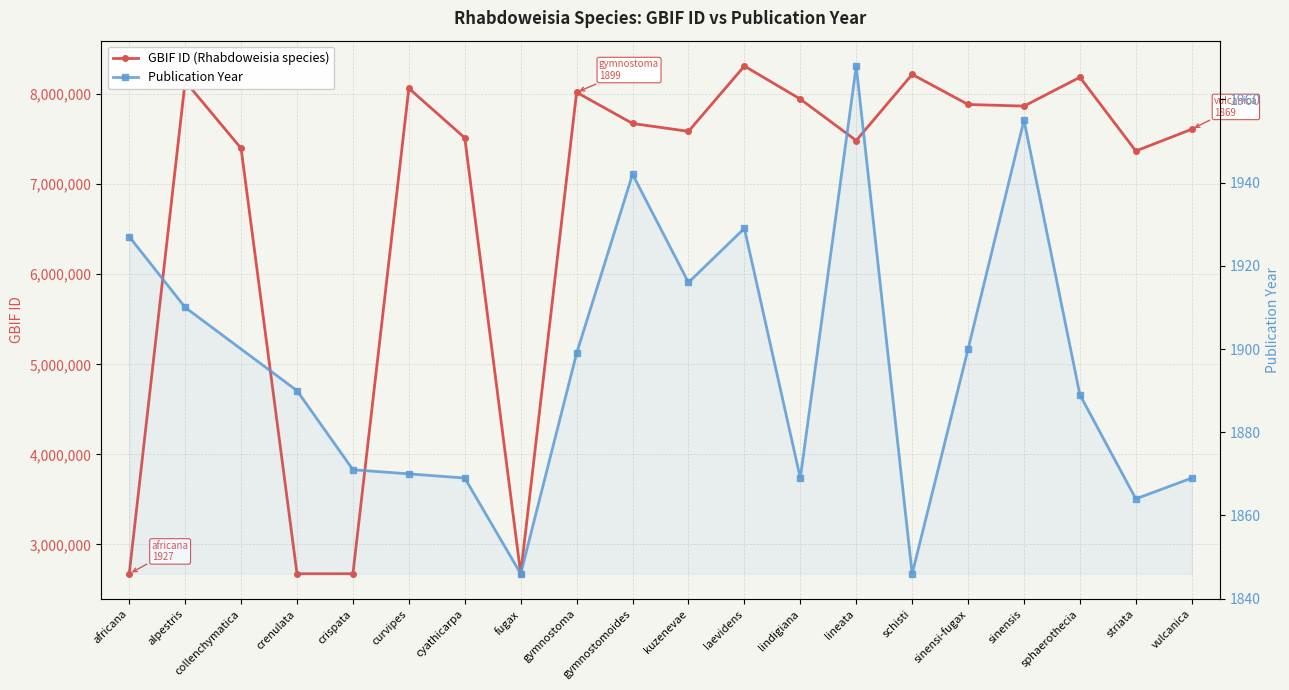

The chart shows a value of 7514655 at cyathicarpa. True or false?

True